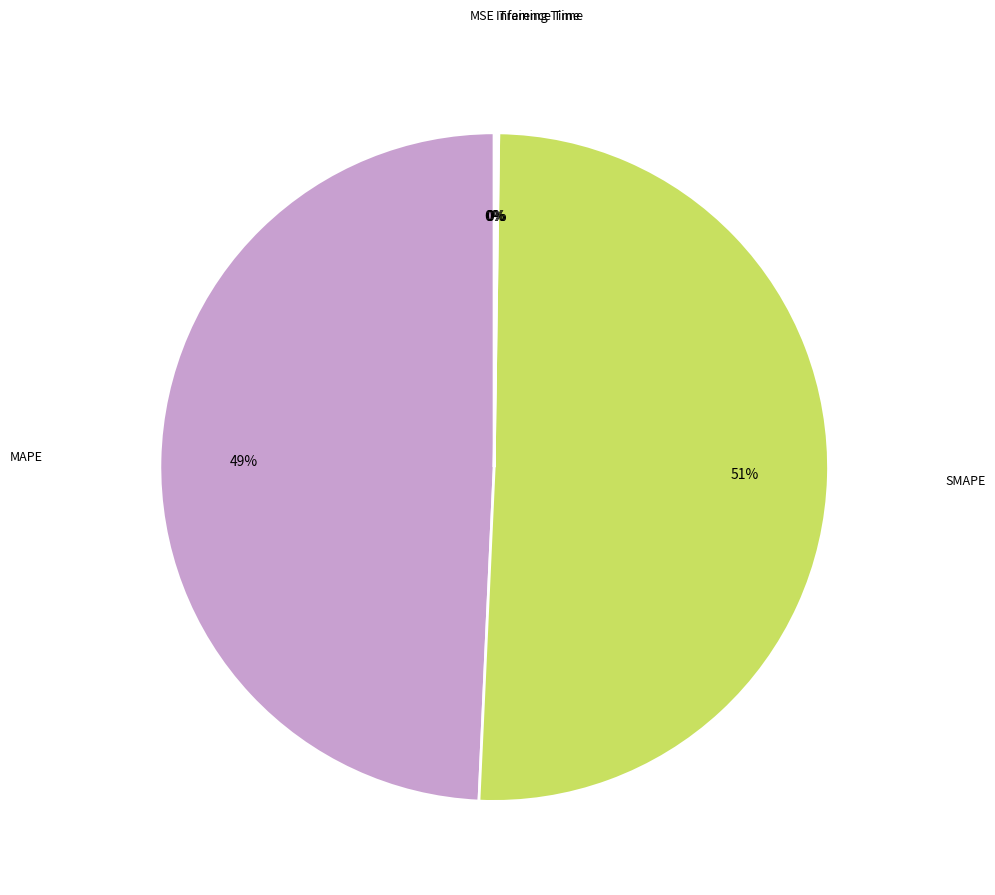

To the nearest percent, what is the difference between the largest and smallest slice percentages?

51%